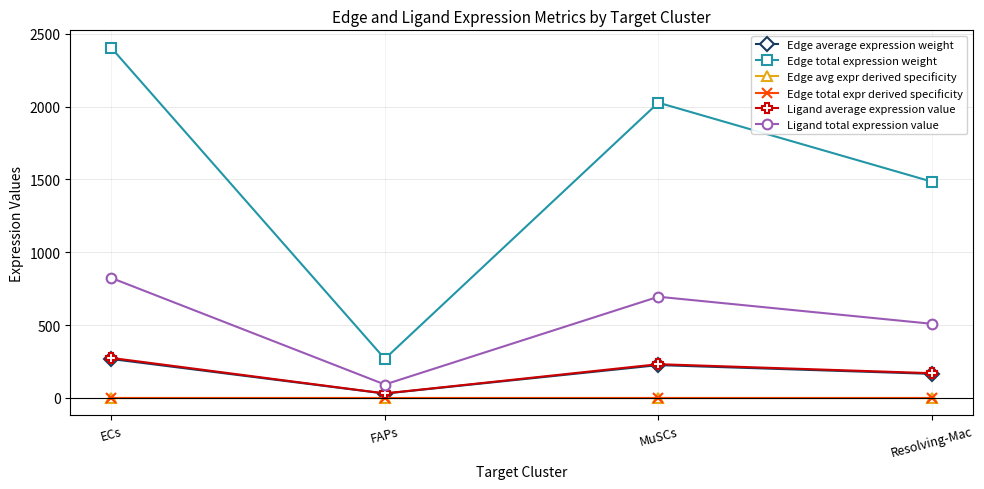

Between FAPs and MuSCs, which series saw the biggest shift?

Edge total expression weight